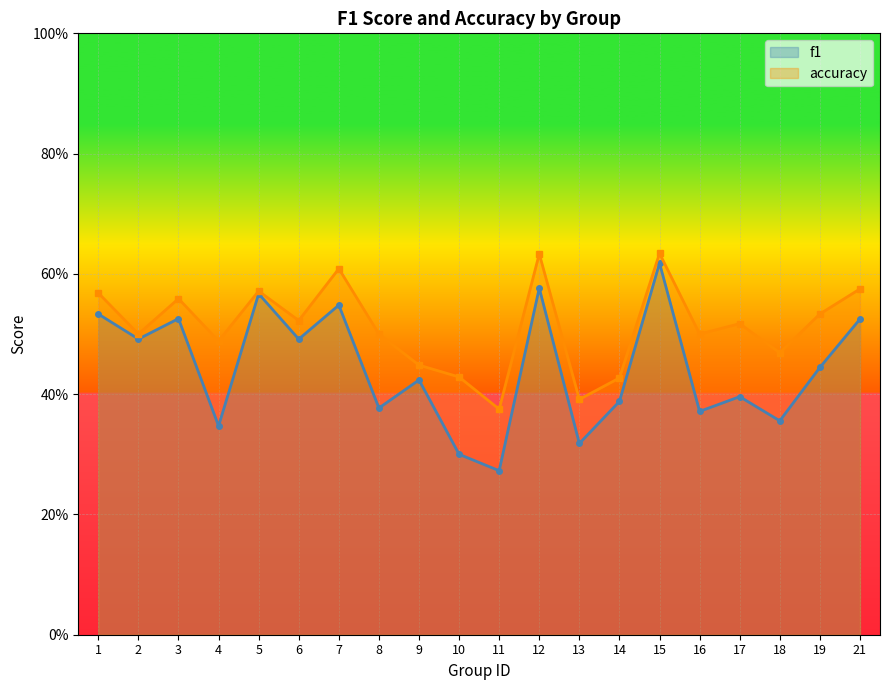

Which series has the largest range (max minus min)?

f1